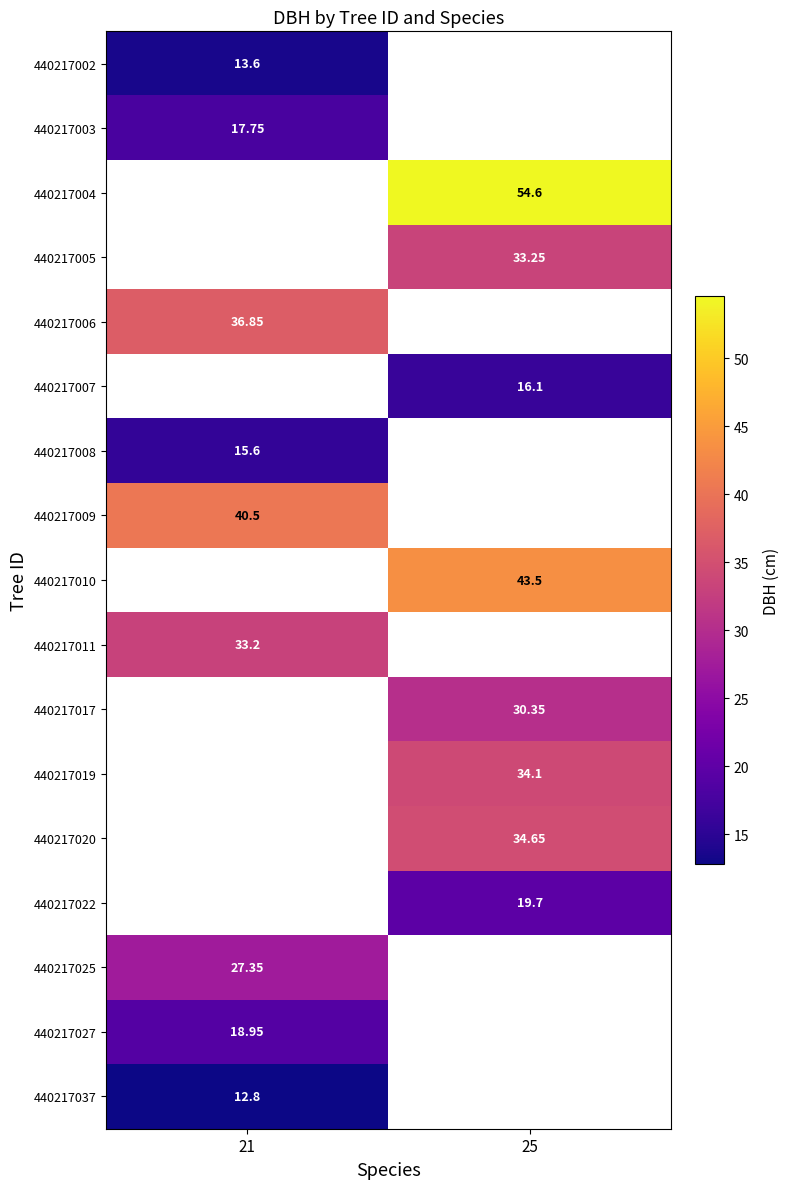

What is the smallest value displayed?

12.8